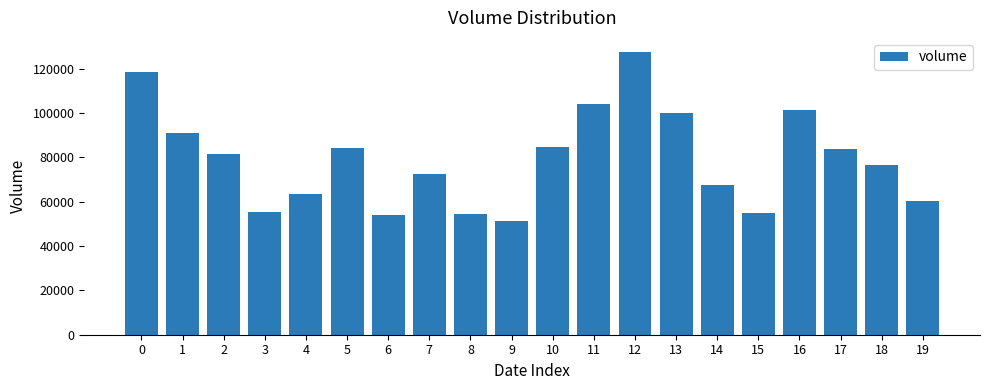

What is the value of the 2nd bar from the left?

91077